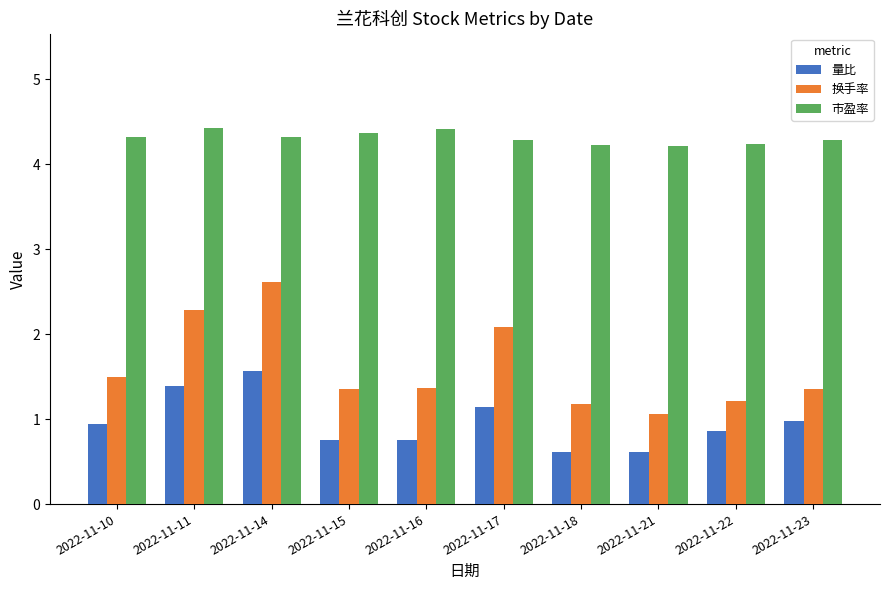

The value of 市盈率 at 2022-11-11 is 7.8. True or false?

False